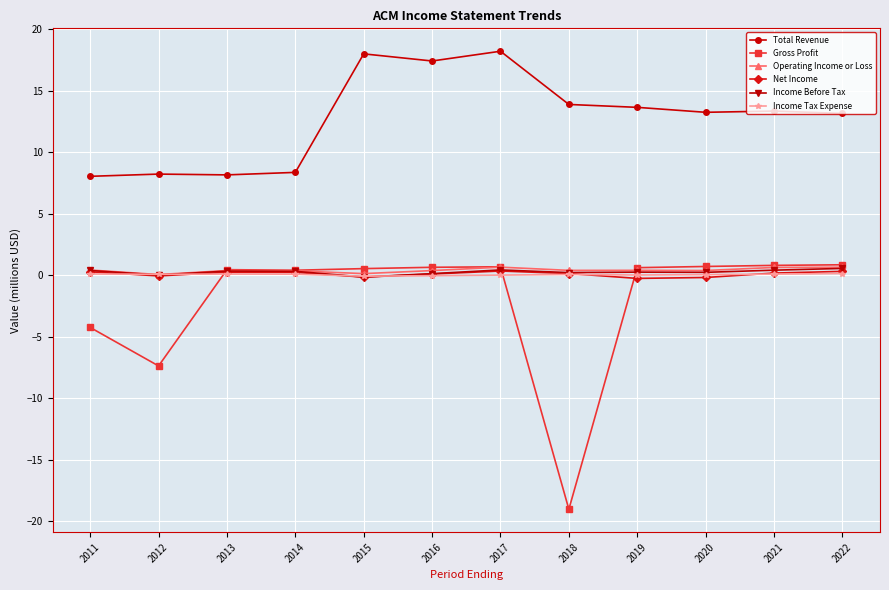

True or false: Operating Income or Loss has a value of 0.4 at 2020.

True